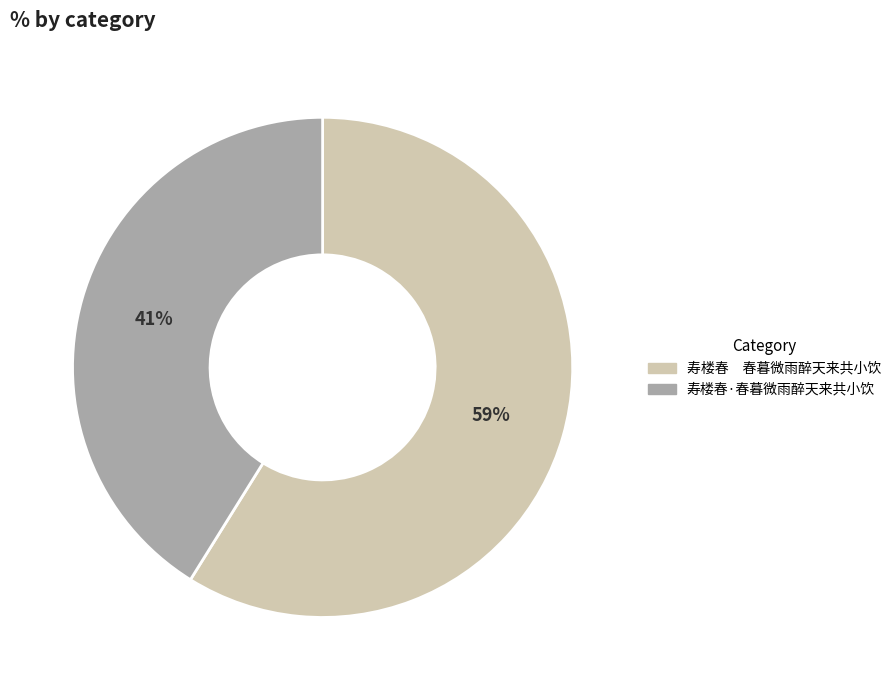

Which has a higher value, 寿楼春 春暮微雨醉天来共小饮 or 寿楼春·春暮微雨醉天来共小饮?

寿楼春 春暮微雨醉天来共小饮